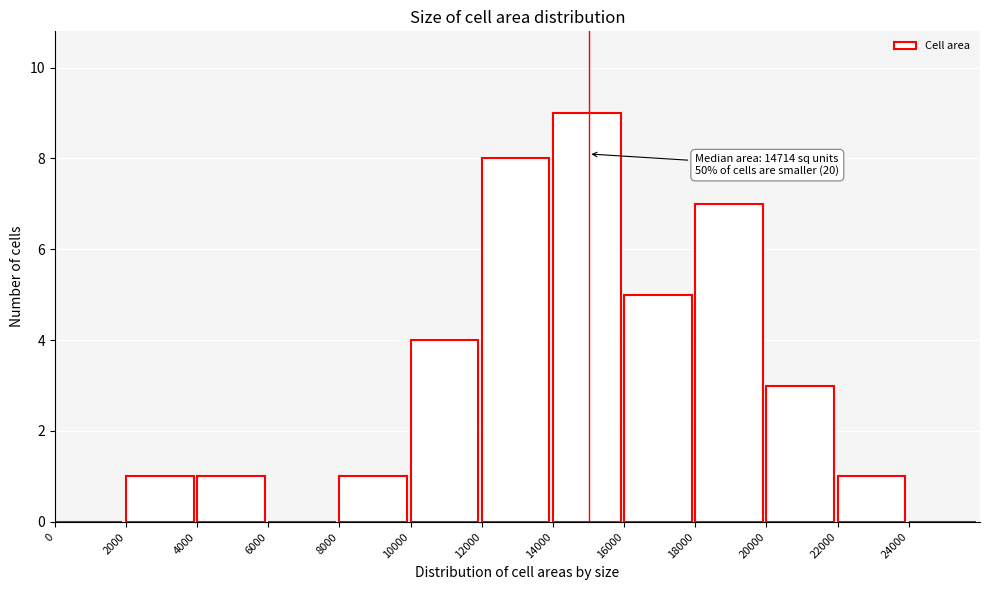

Which range on the x-axis has the tallest bar?

14000 to 16000